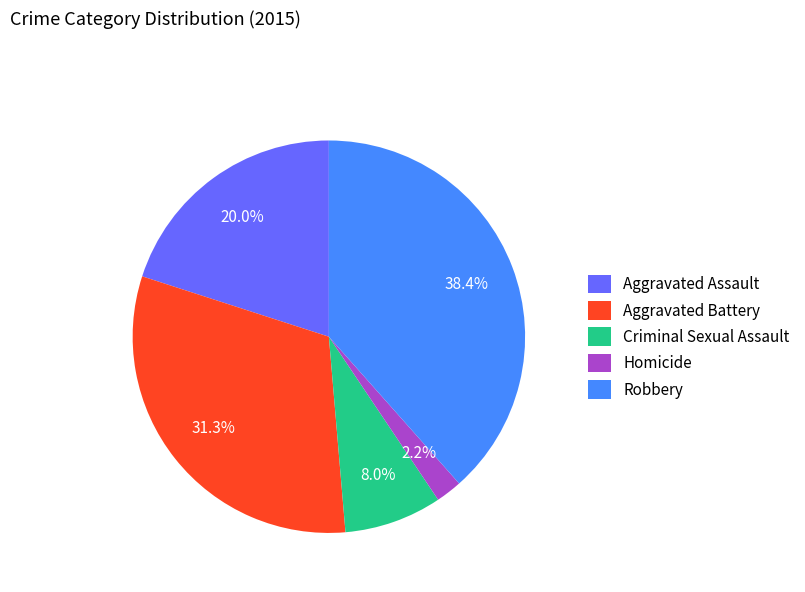

Which category has the biggest portion of the pie?

Robbery